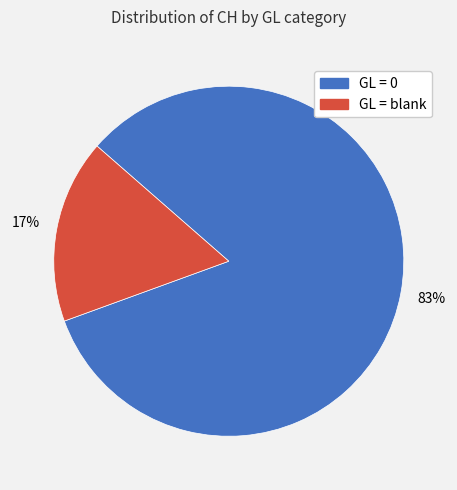

Is there any slice that represents more than half of the pie?

Yes